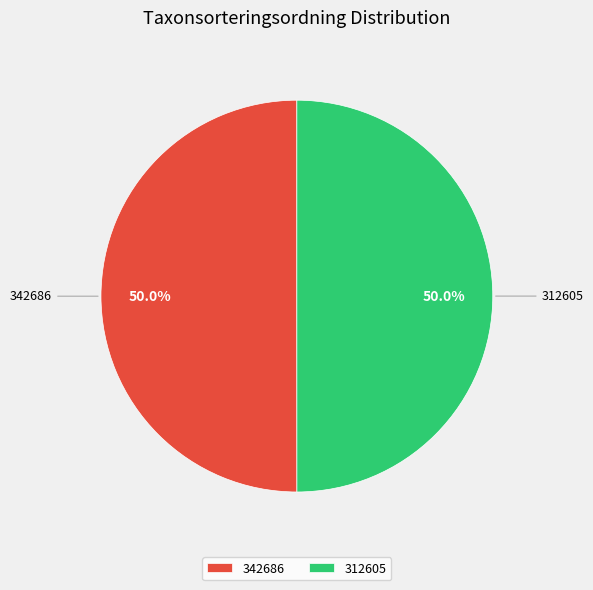

Combined, do 312605 and 342686 account for over 50%?

Yes